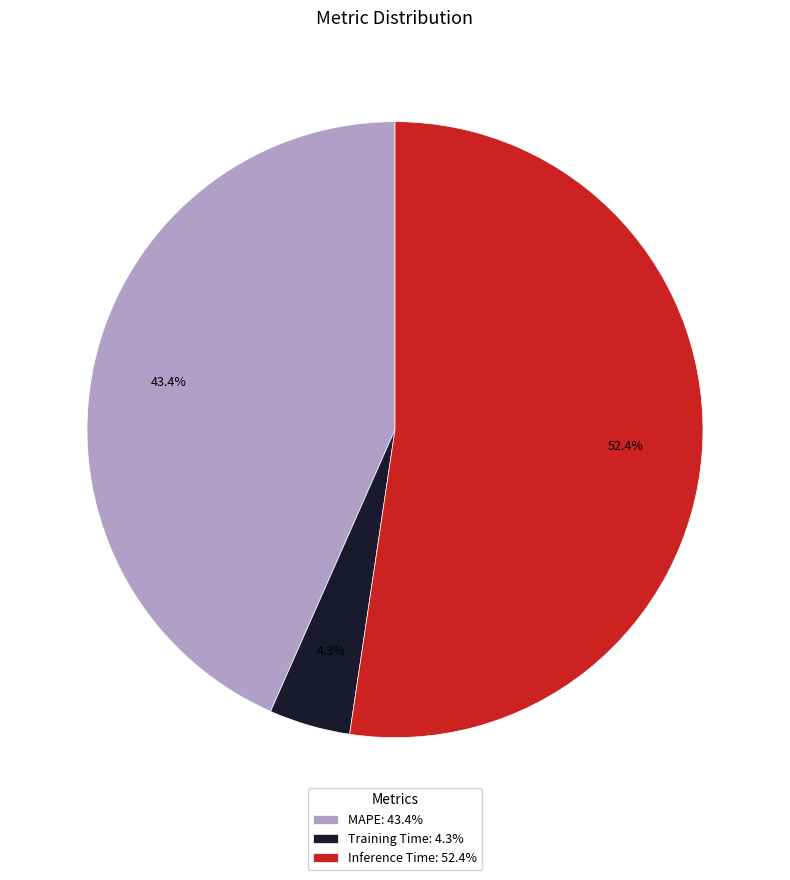

To the nearest percent, what is the difference between the Training Time and MAPE slice percentages?

39%